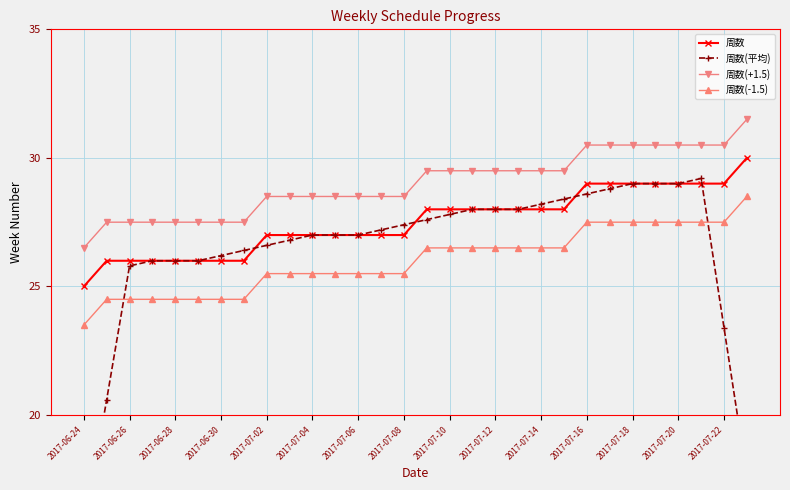

What is the minimum value shown in the chart?

15.4